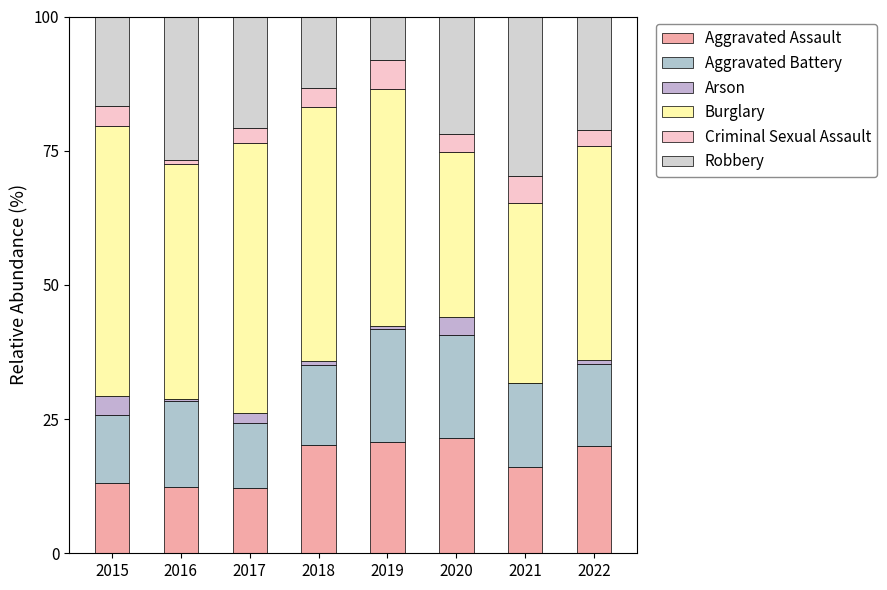

Count the number of data series in this chart.

6